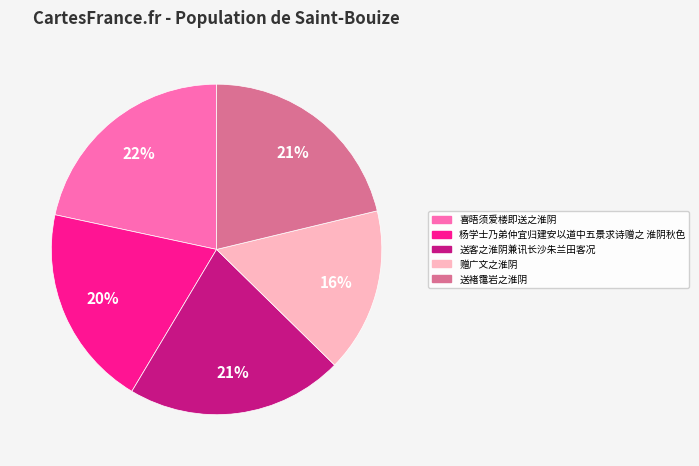

Is 送客之淮阴兼讯长沙朱兰田客况 the majority of the pie?

No